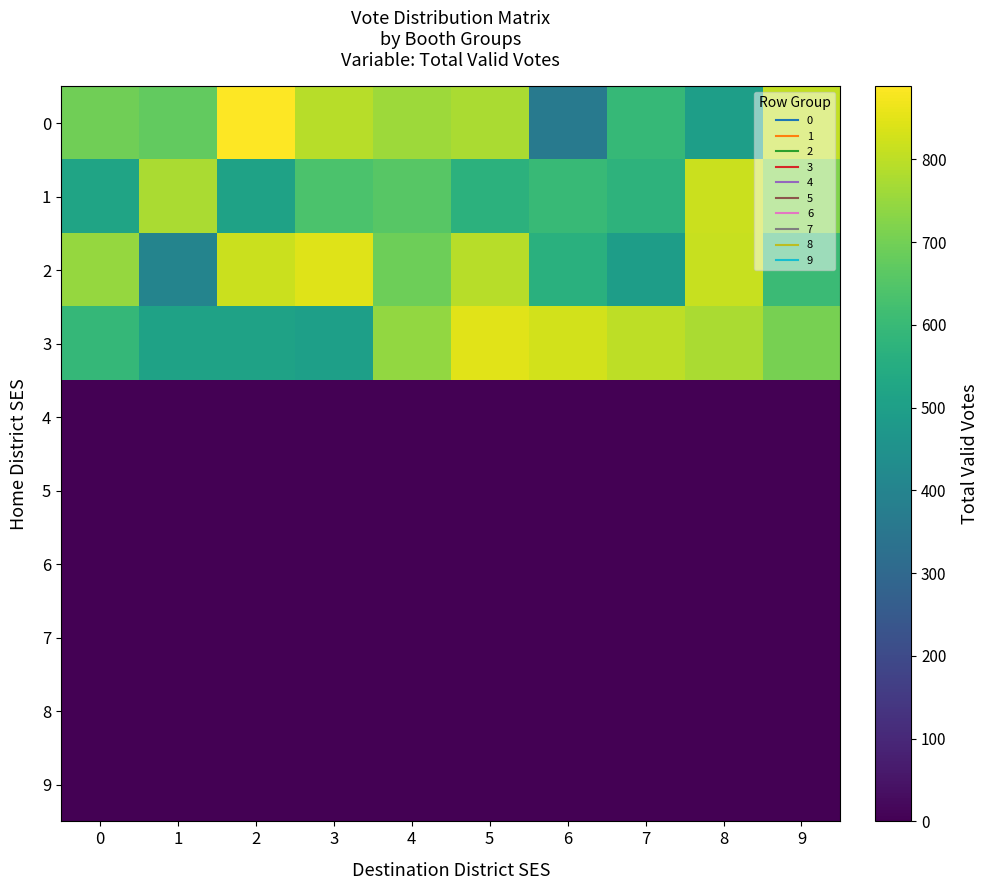

Reading left to right, transcribe all the data shown in this chart.

row_0: 0=697	1=674	2=888	3=791	4=758	5=774	6=362	7=596	8=499	9=807
row_1: 0=517	1=774	2=510	3=636	4=657	5=570	6=599	7=575	8=818	9=721
row_2: 0=749	1=402	2=817	3=843	4=692	5=792	6=563	7=496	8=814	9=606
row_3: 0=590	1=511	2=512	3=501	4=745	5=848	6=827	7=798	8=776	9=707
row_4: 0=0	1=0	2=0	3=0	4=0	5=0	6=0	7=0	8=0	9=0
row_5: 0=0	1=0	2=0	3=0	4=0	5=0	6=0	7=0	8=0	9=0
row_6: 0=0	1=0	2=0	3=0	4=0	5=0	6=0	7=0	8=0	9=0
row_7: 0=0	1=0	2=0	3=0	4=0	5=0	6=0	7=0	8=0	9=0
row_8: 0=0	1=0	2=0	3=0	4=0	5=0	6=0	7=0	8=0	9=0
row_9: 0=0	1=0	2=0	3=0	4=0	5=0	6=0	7=0	8=0	9=0